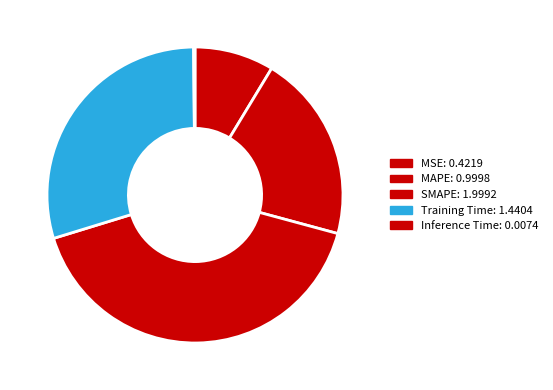

What is the change in value from MSE to MAPE?

+0.6